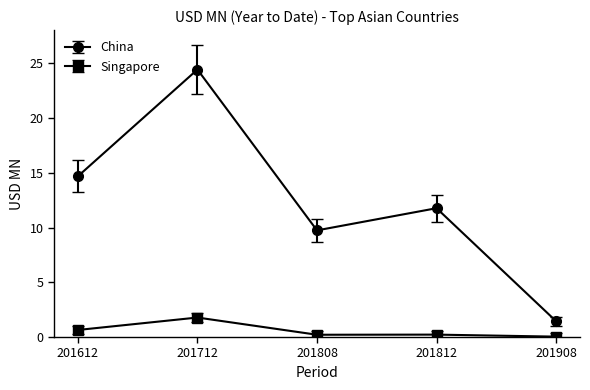

Where does the China series first go above 11?

201612